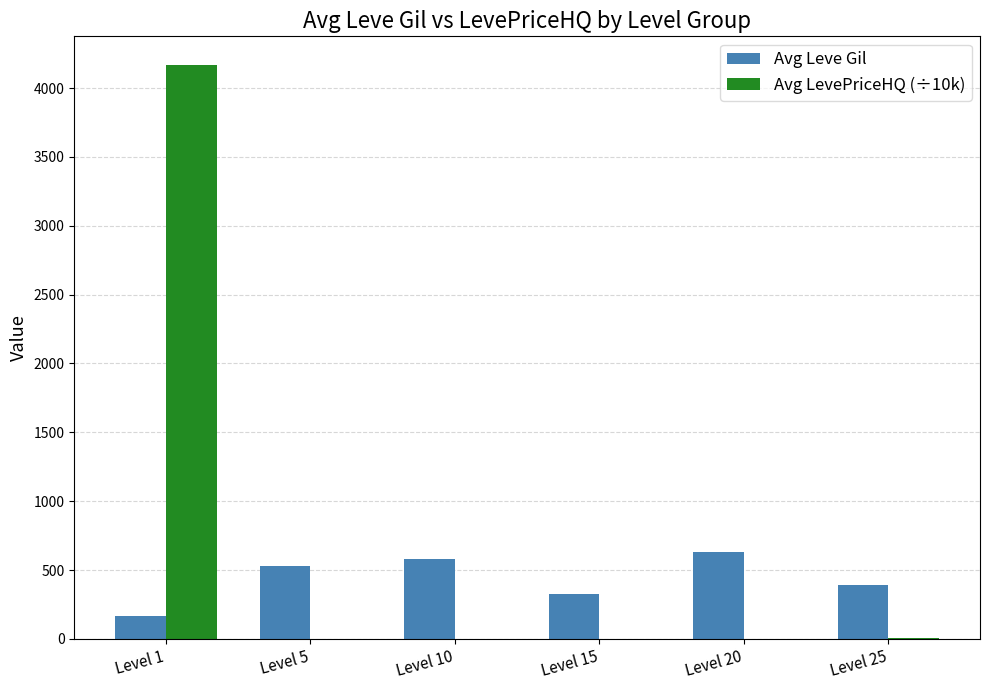

What is the sum of all Avg LevePriceHQ (÷10k) values?

4174.4